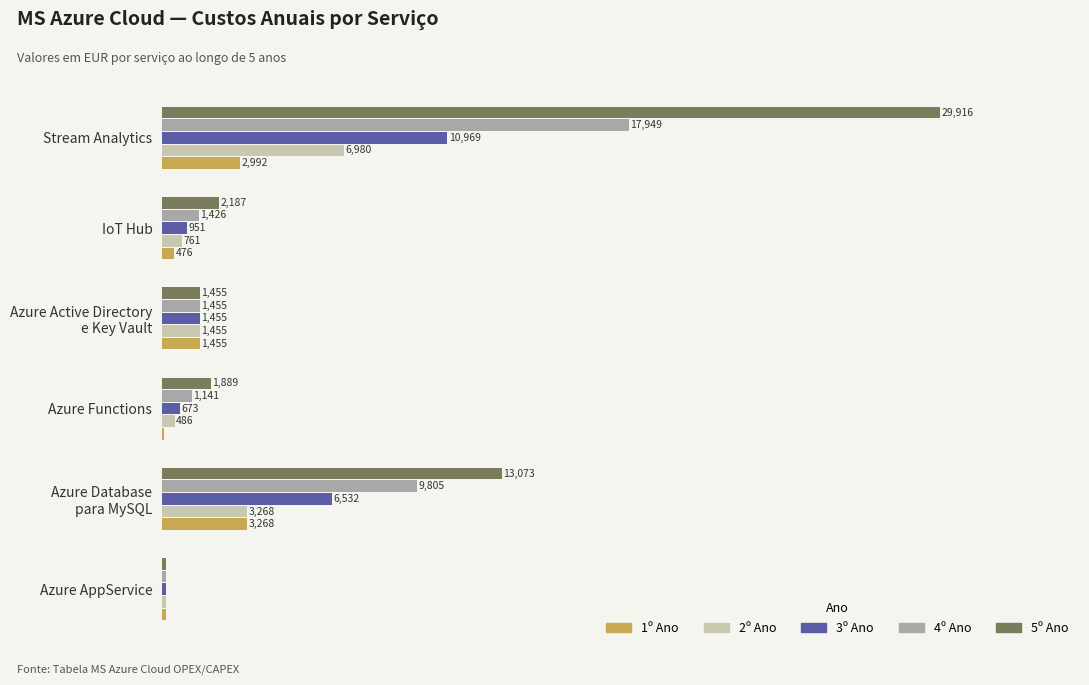

Which series changed the most between IoT Hub and Stream Analytics?

5º Ano